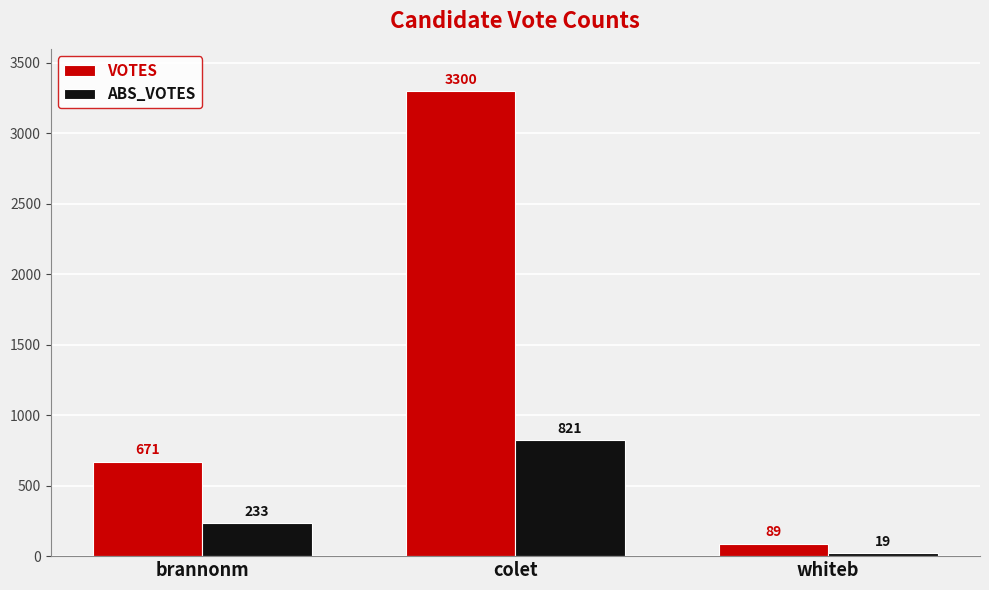

What is the label of the 2nd bar from the right?

colet